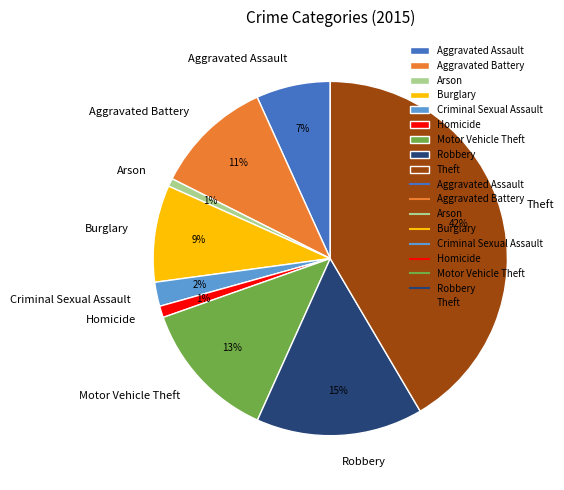

Do Aggravated Assault and Theft together represent more than half of the pie?

No